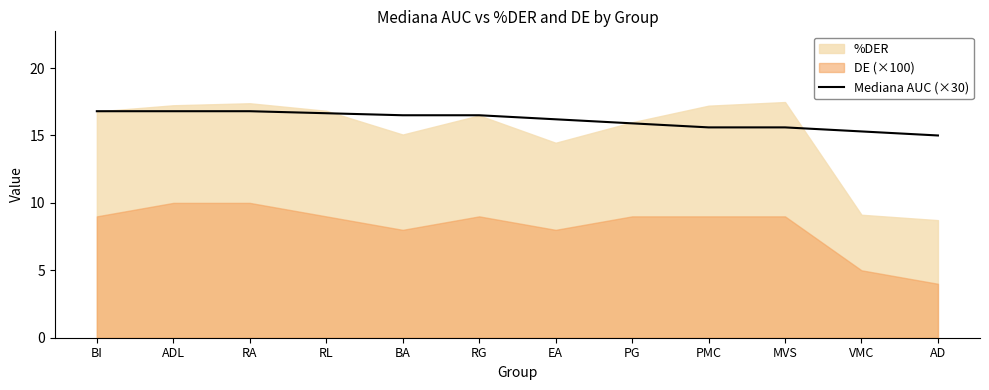

What position from the right is AD?

1